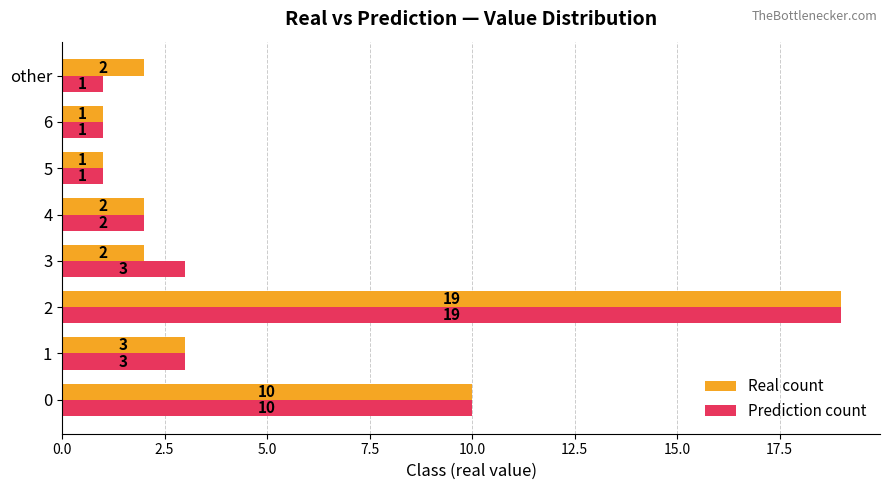

The Real count series shows 2 at 4. True or false?

True